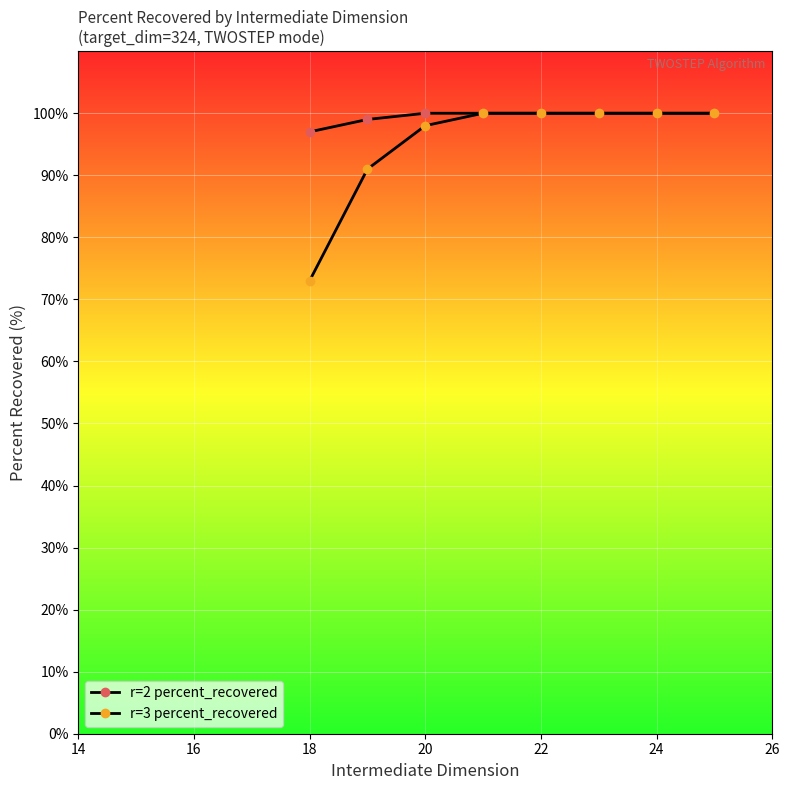

Count the number of data series in this chart.

2